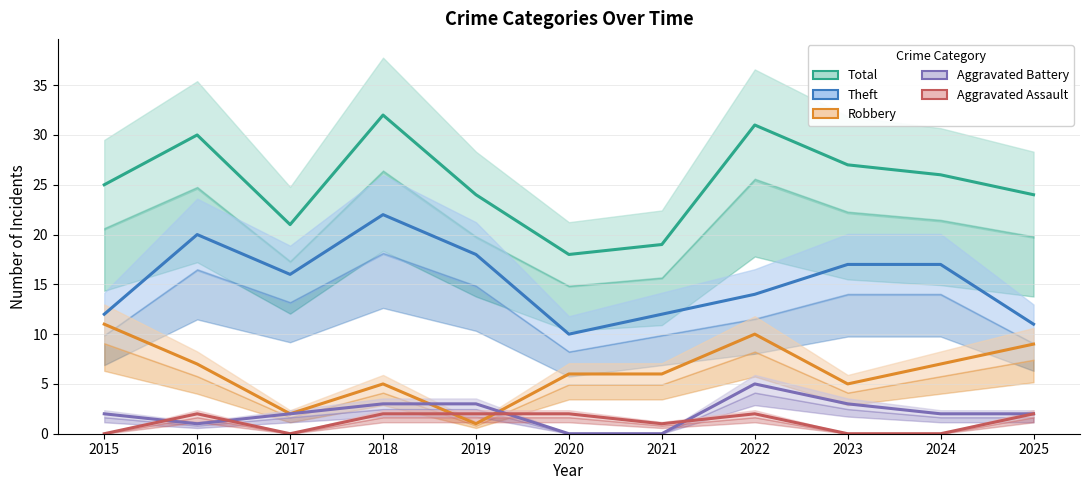

What is the difference between the highest and lowest values at 2018?

30